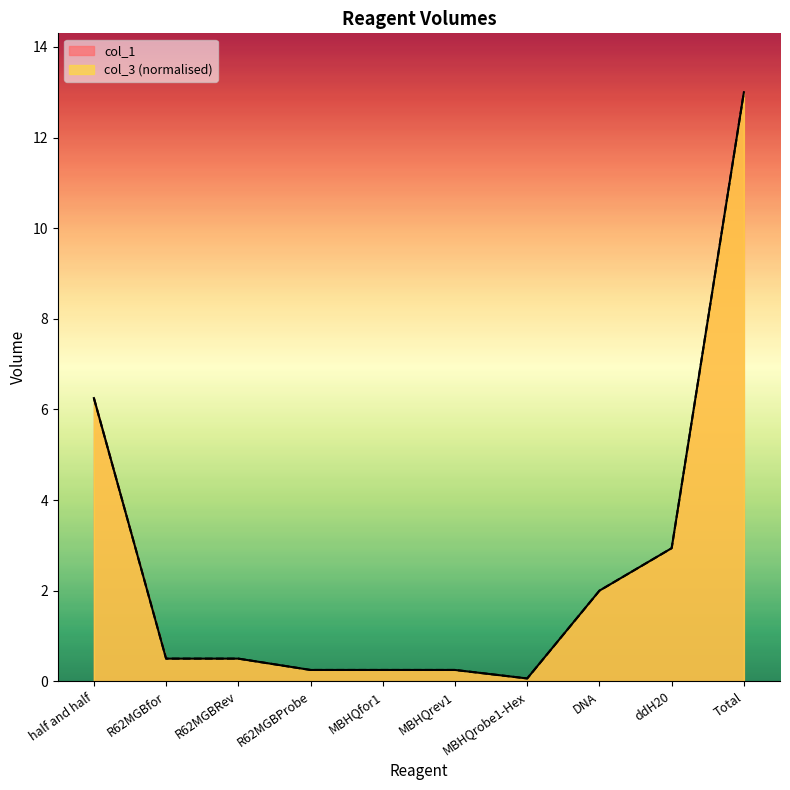

Rank the series by their maximum value, from lowest to highest.

col_1, col_3